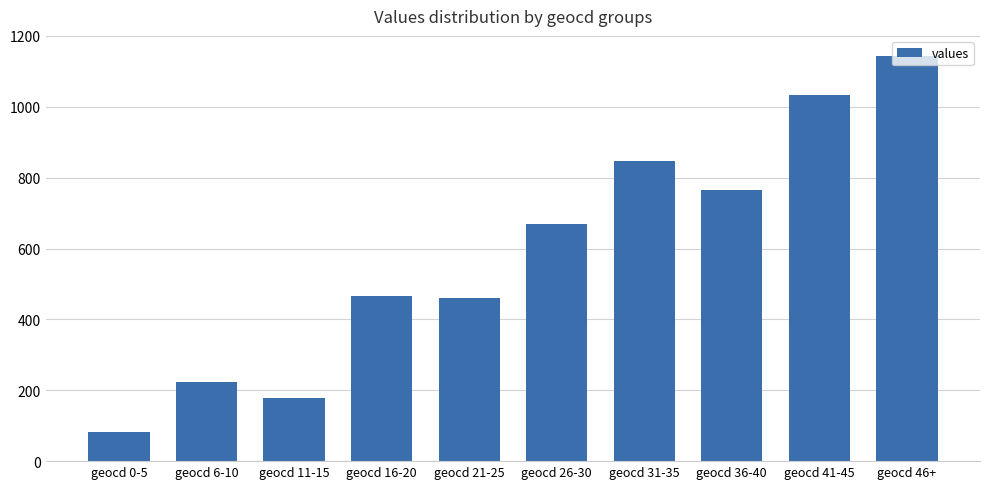

The value at geocd 6-10 is 315. True or false?

False